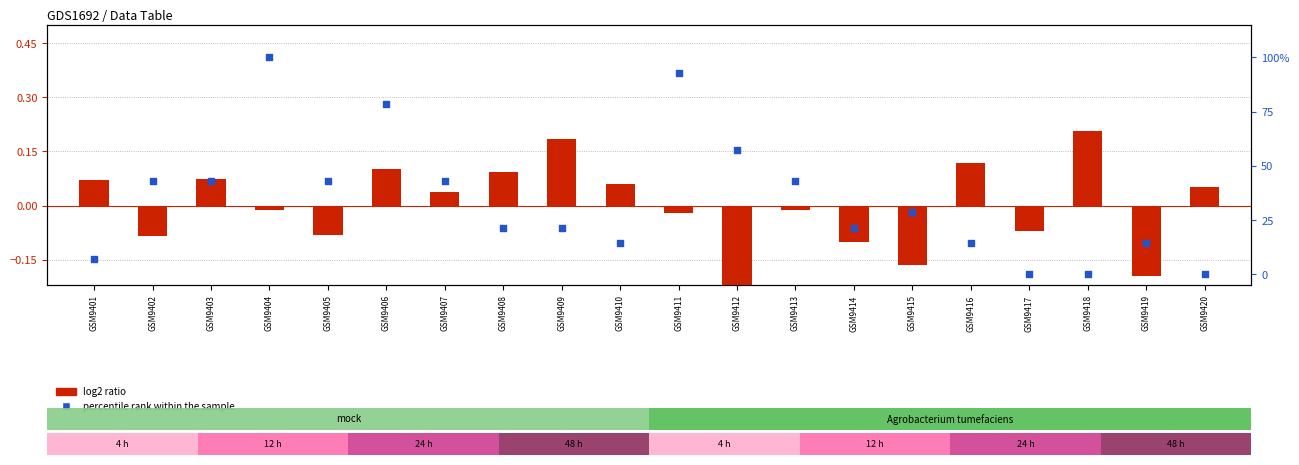

Which series contains the highest Y value?

percentile rank within the sample